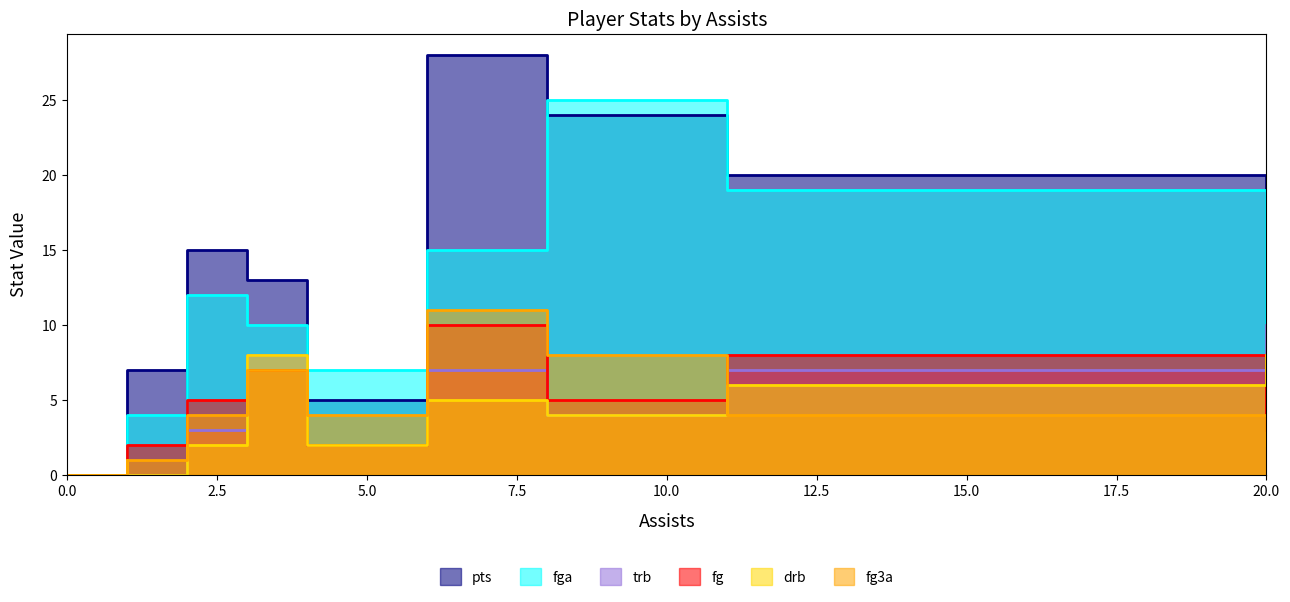

Does the chart have visible grid lines?

No